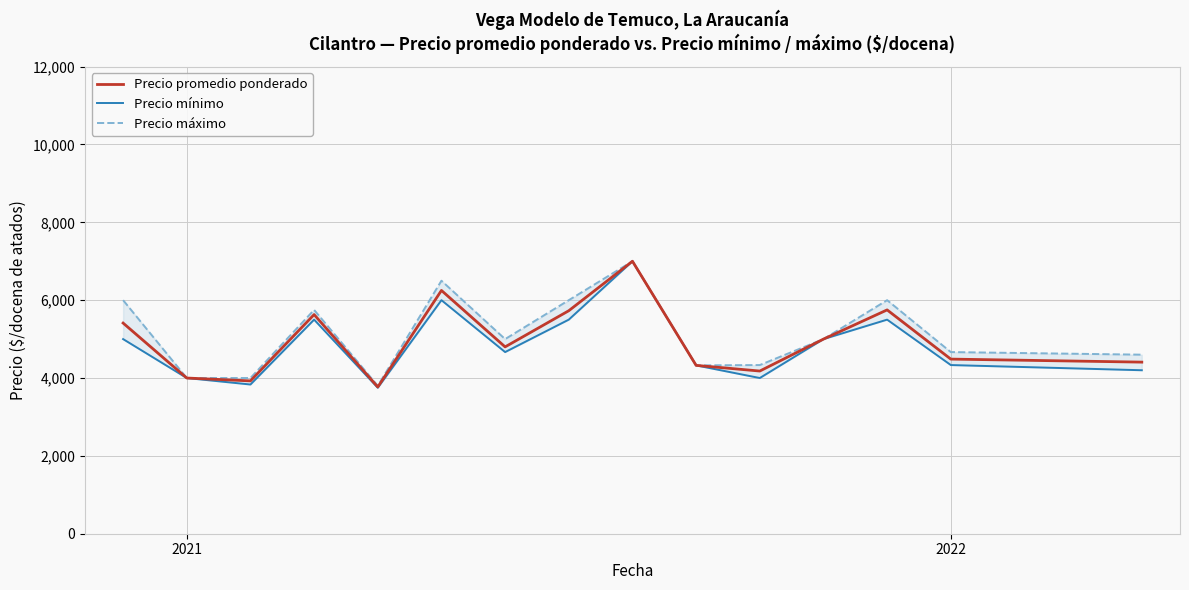

What is the maximum value for Precio promedio ponderado?

7000.0